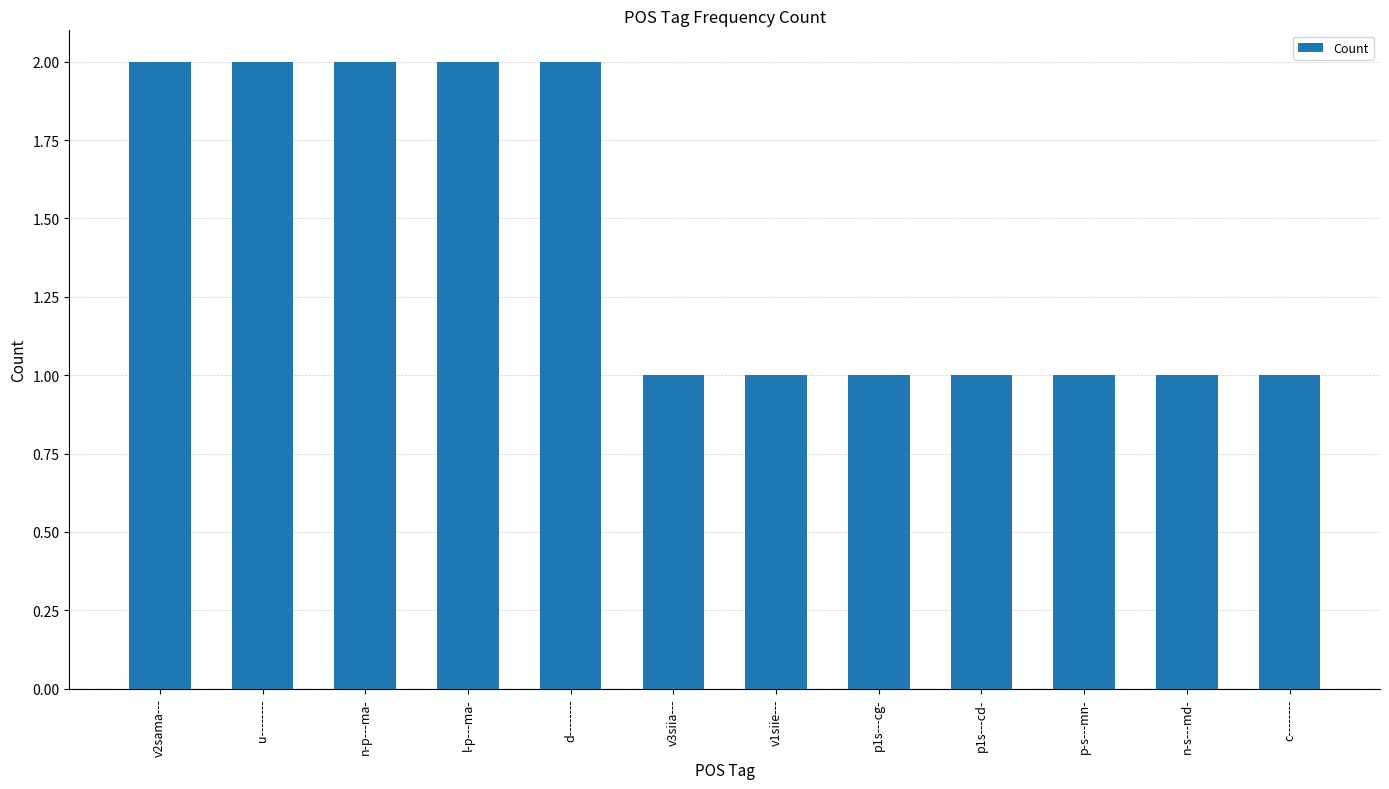

What is the difference between the second highest and second lowest values?

1